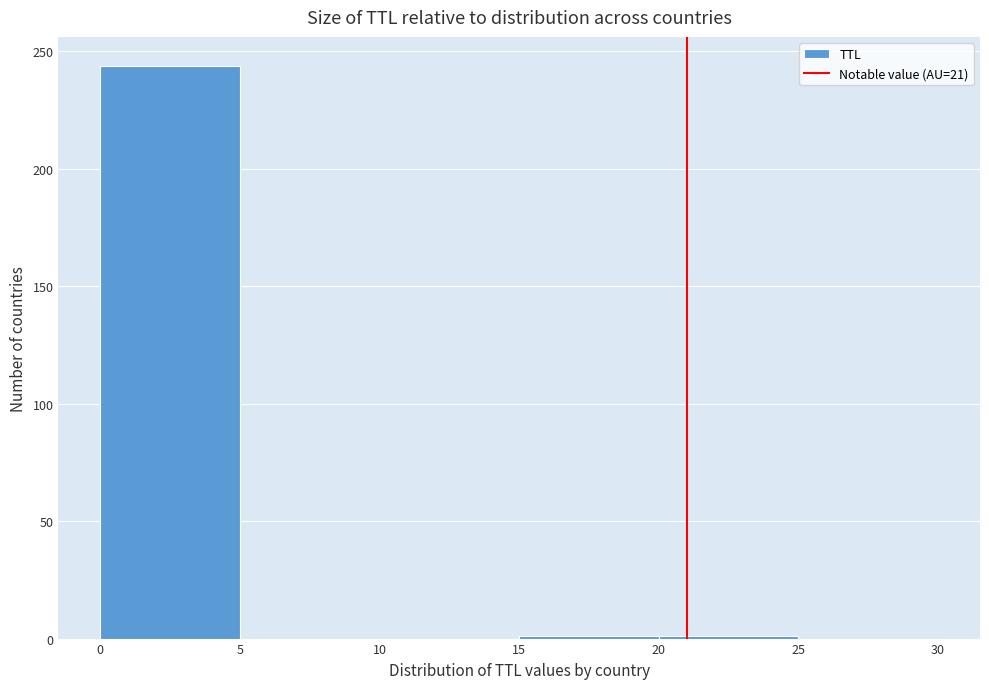

Reading left to right, transcribe this chart: for each bar, give the range it covers on the x-axis and its height. The values are not printed on the chart, so give them approximately, as read against the axis.

0 to 5: 245
5 to 10: 0
10 to 15: 0
15 to 20: under 5
20 to 25: under 5
25 to 30: 0